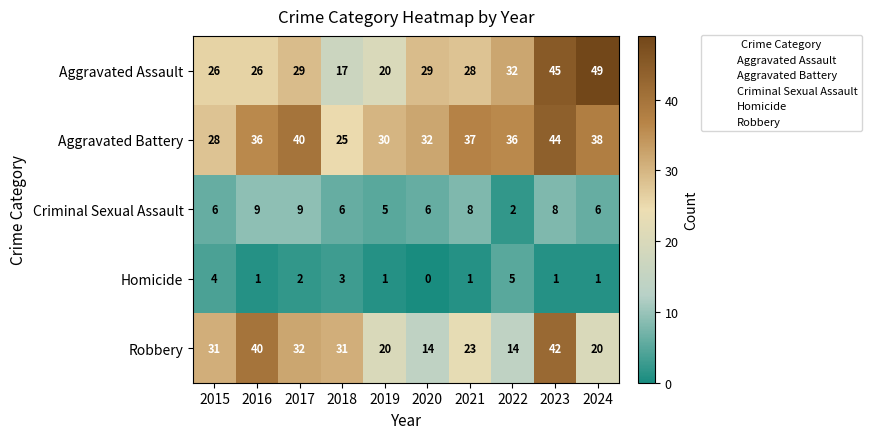

Which series has the largest range (max minus min)?

Aggravated Assault